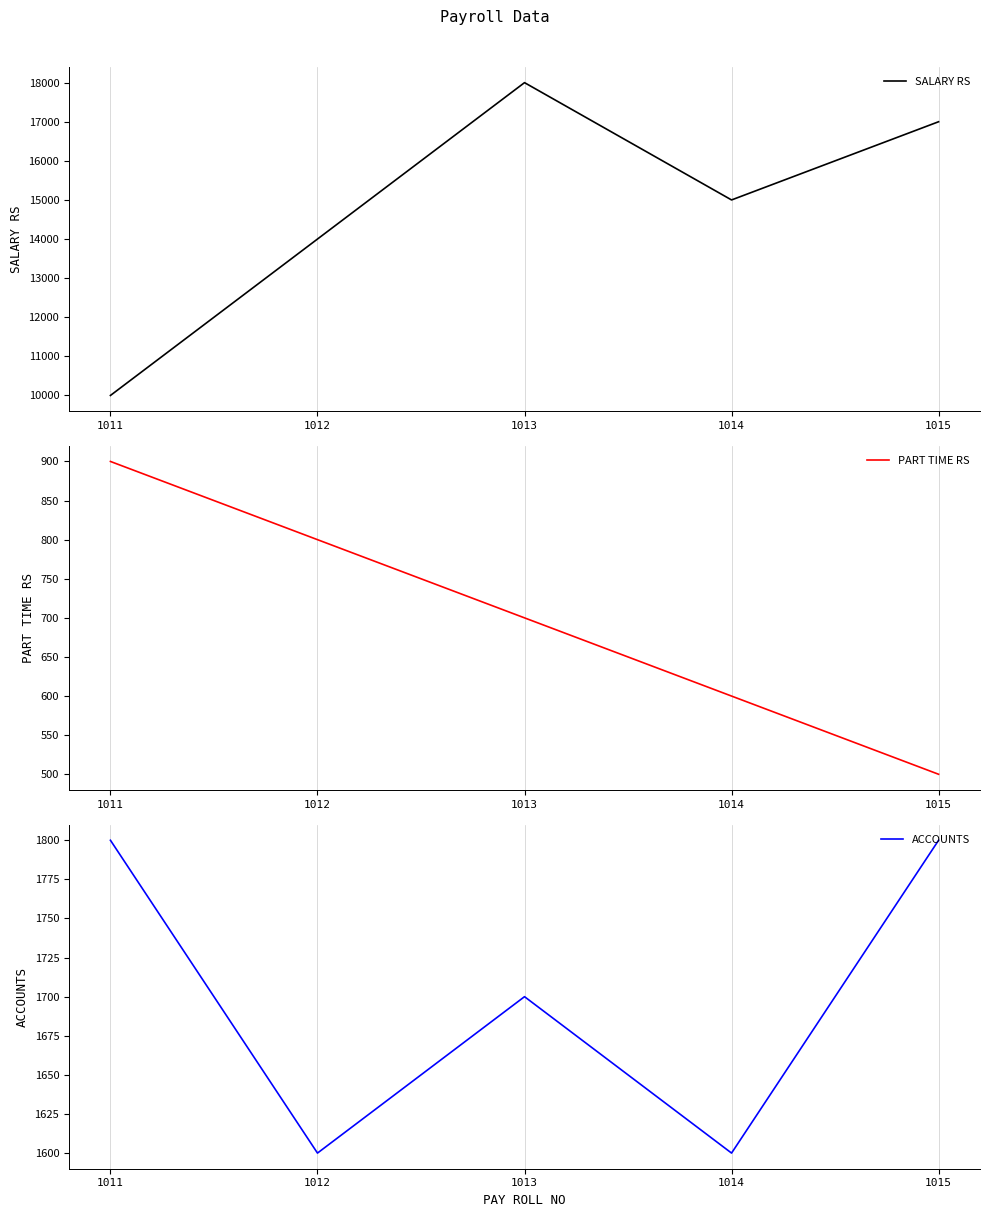

What is the difference between the SALARY RS values at 1014 and 1011?

5000